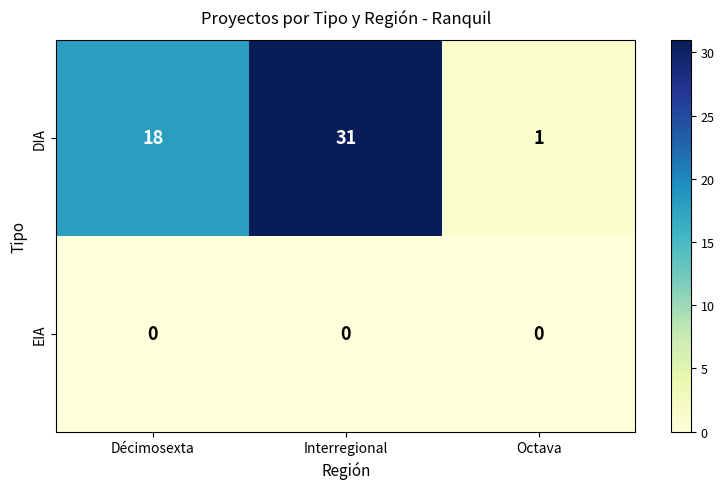

Is the value of DIA at Octava greater than the value of EIA at Interregional?

Yes